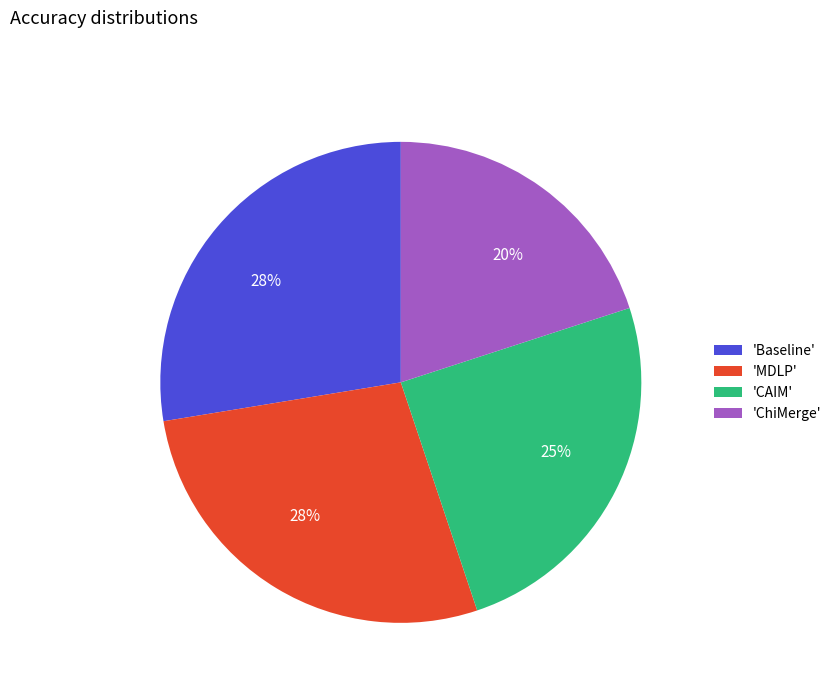

To the nearest percent, what is the average slice percentage?

25%